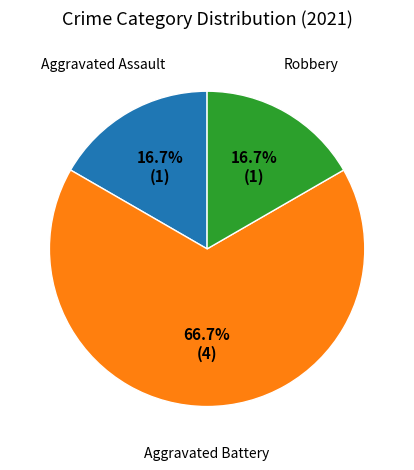

Is there any slice that represents more than half of the pie?

Yes